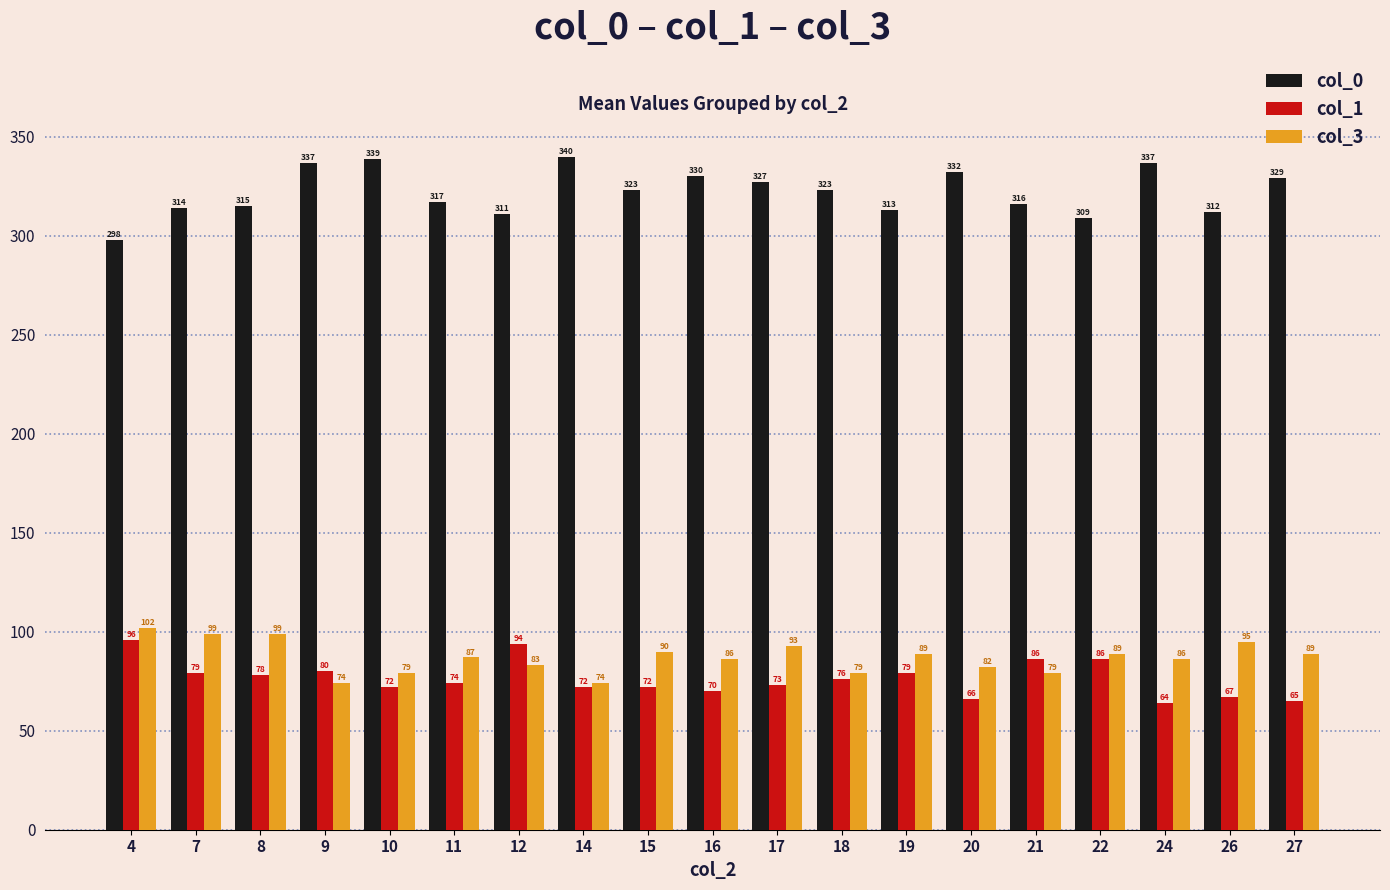

The col_3 series shows 25 at 9. True or false?

False